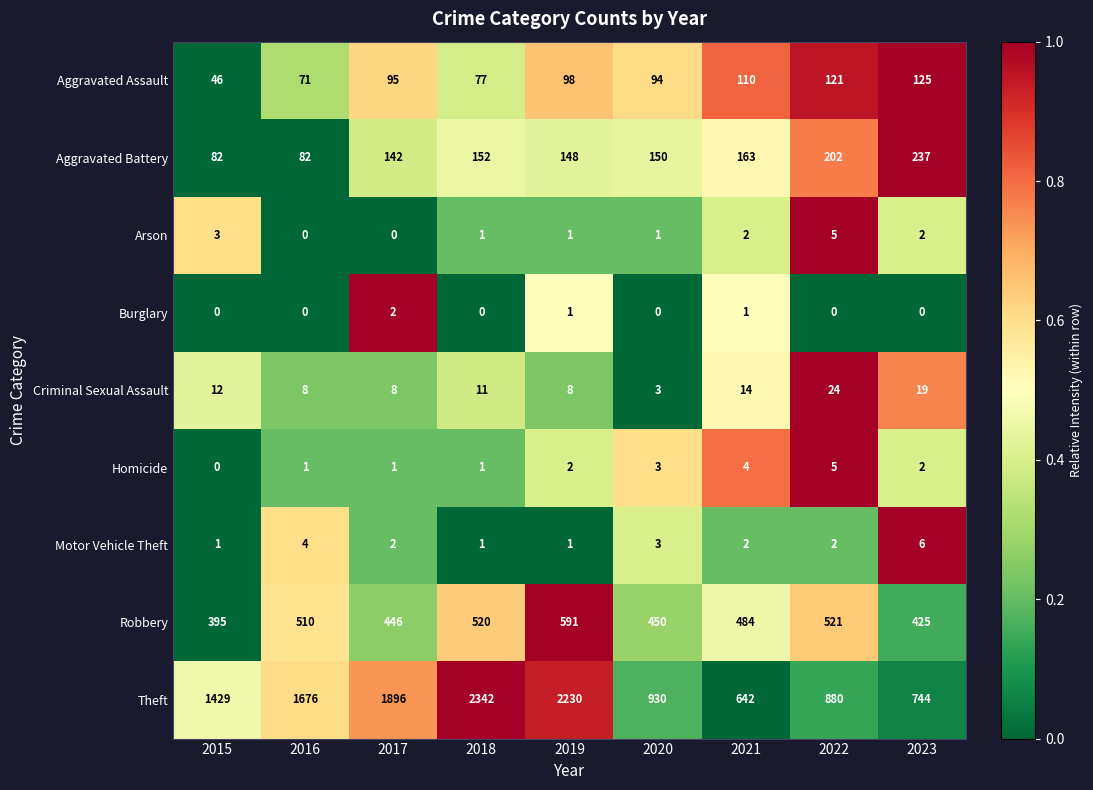

At which category does the chart reach its peak across all series?

2018